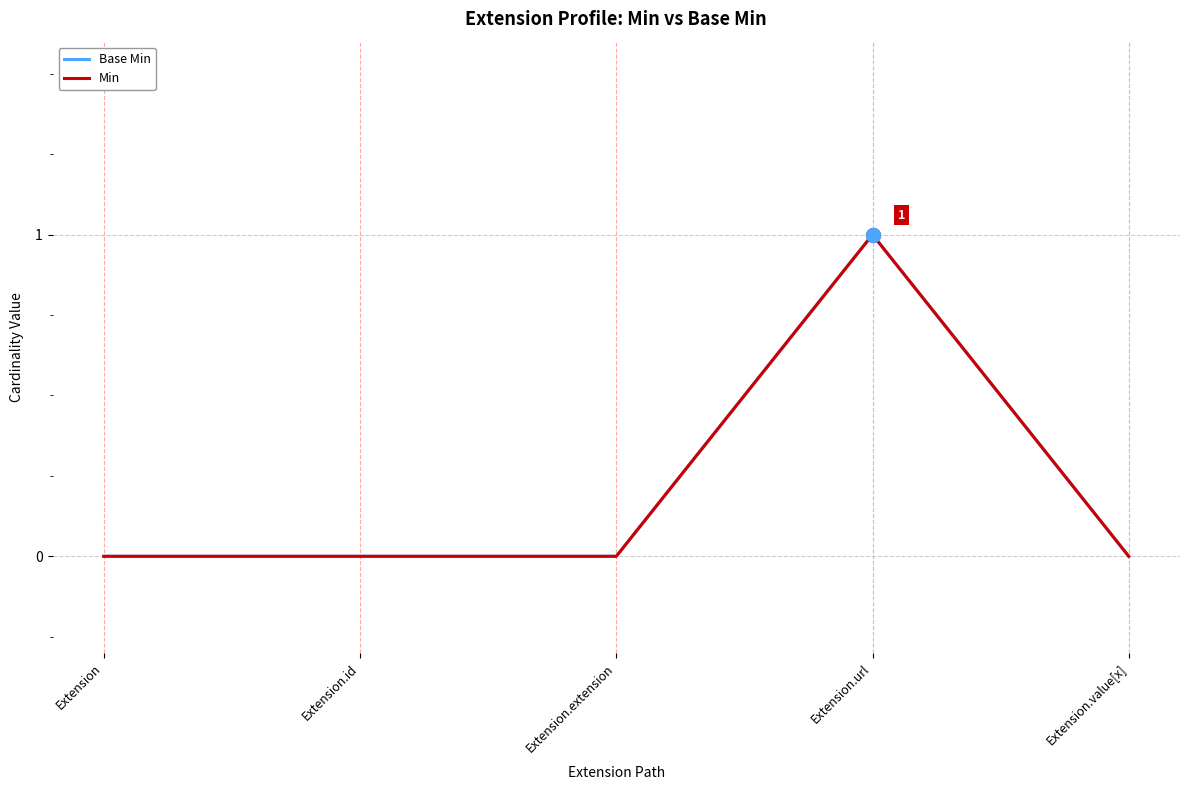

Rank the categories by Base Min value from highest to lowest.

Extension.url, Extension, Extension.id, Extension.extension, Extension.value[x]